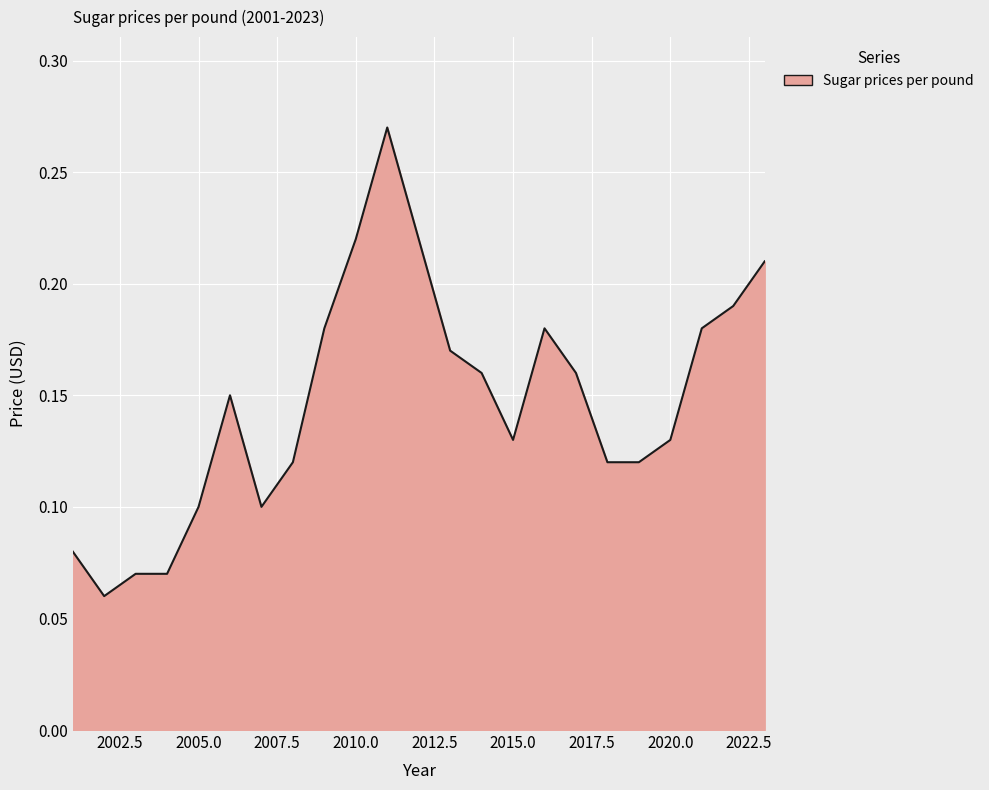

Which category has the highest value across all series?

2011